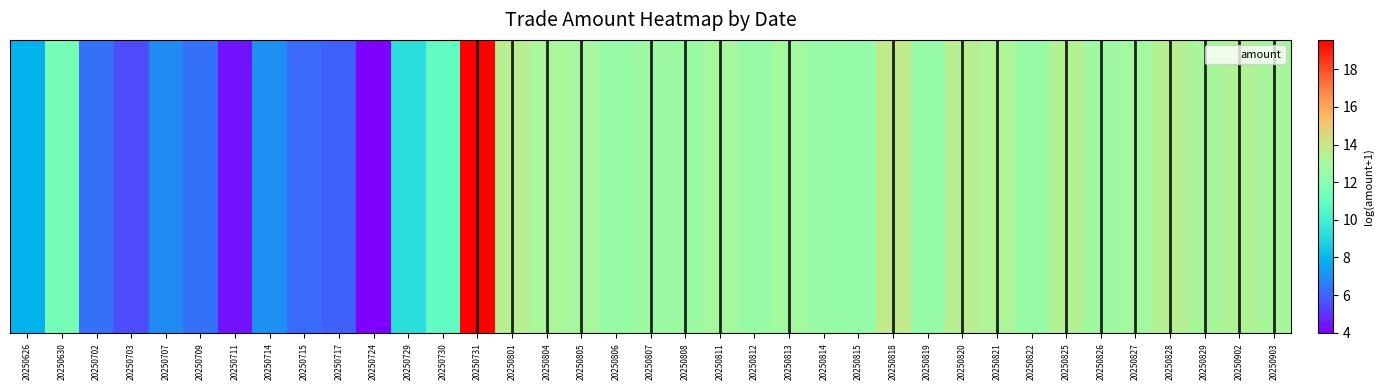

At which label is the value closest to 11?

20250730